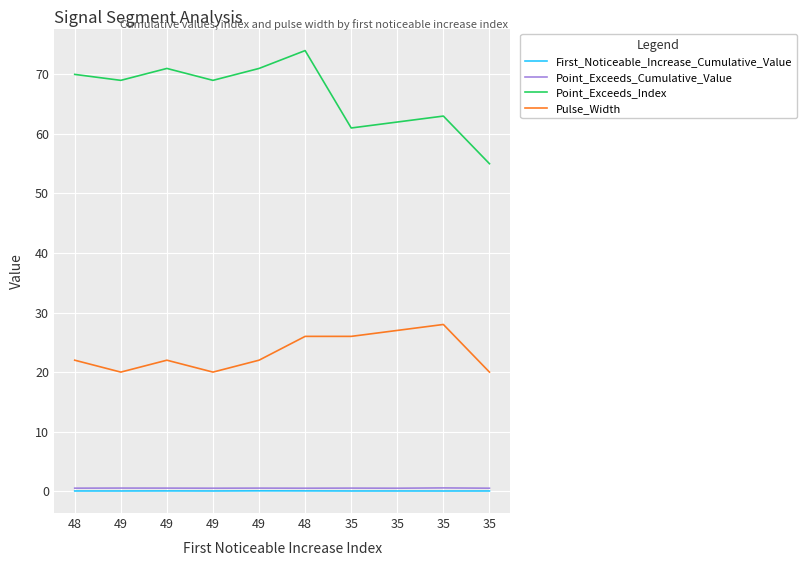

True or false: Pulse_Width has more than 0 points higher than both neighbors.

True